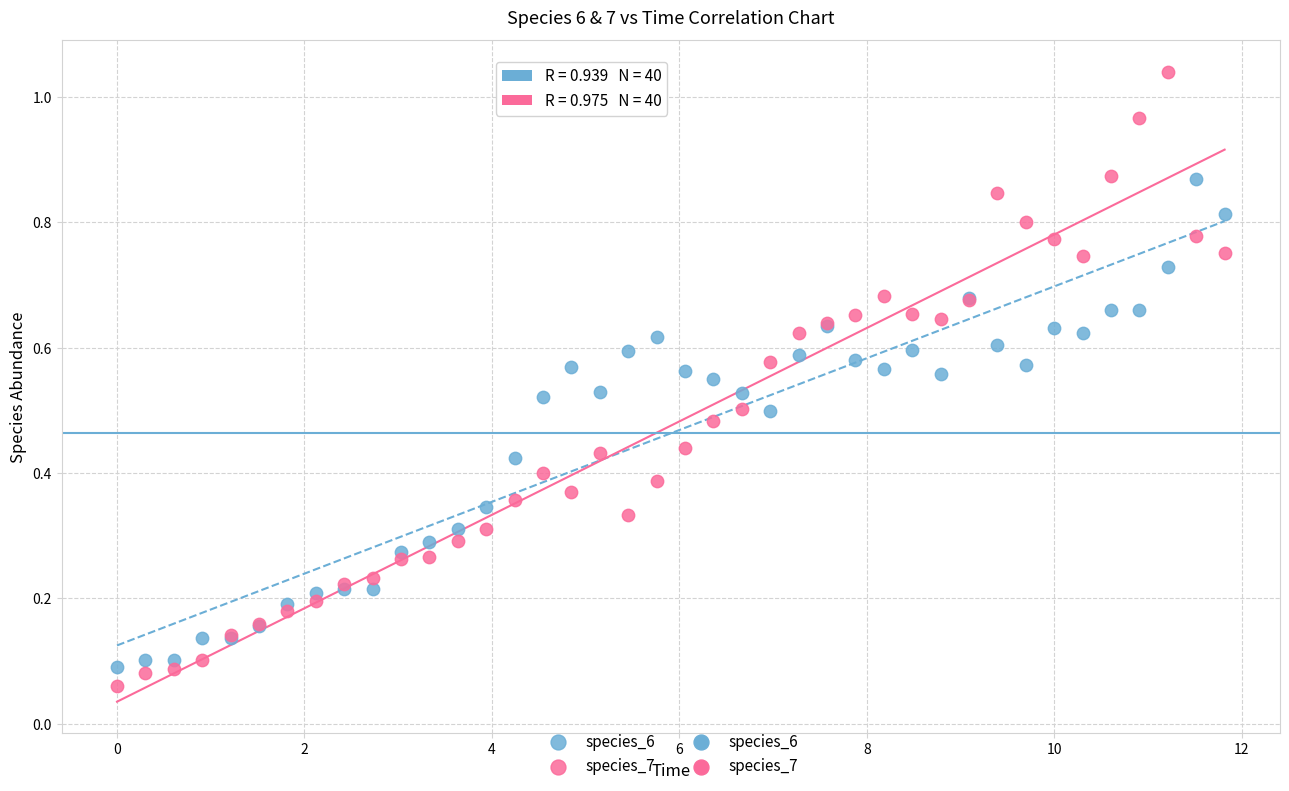

Which series contains the highest Y value?

species_7